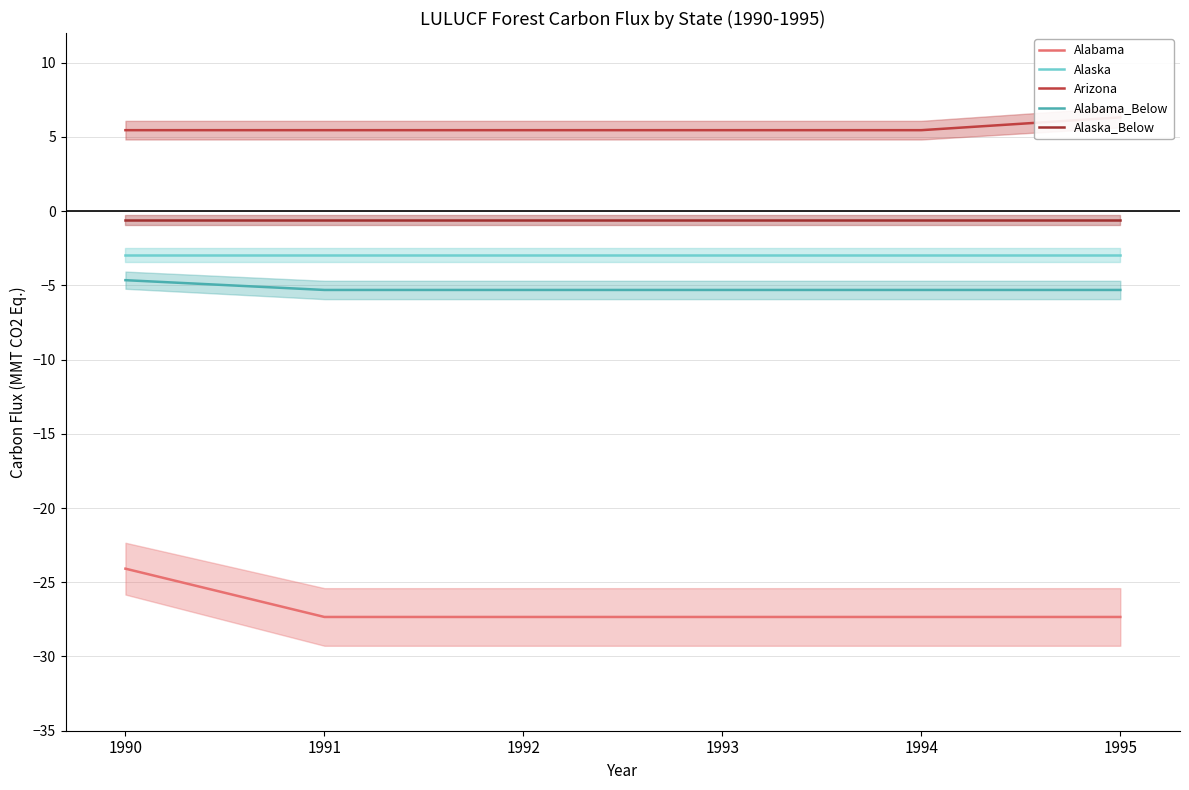

The Alaska series shows -2.9 at 1992. True or false?

True